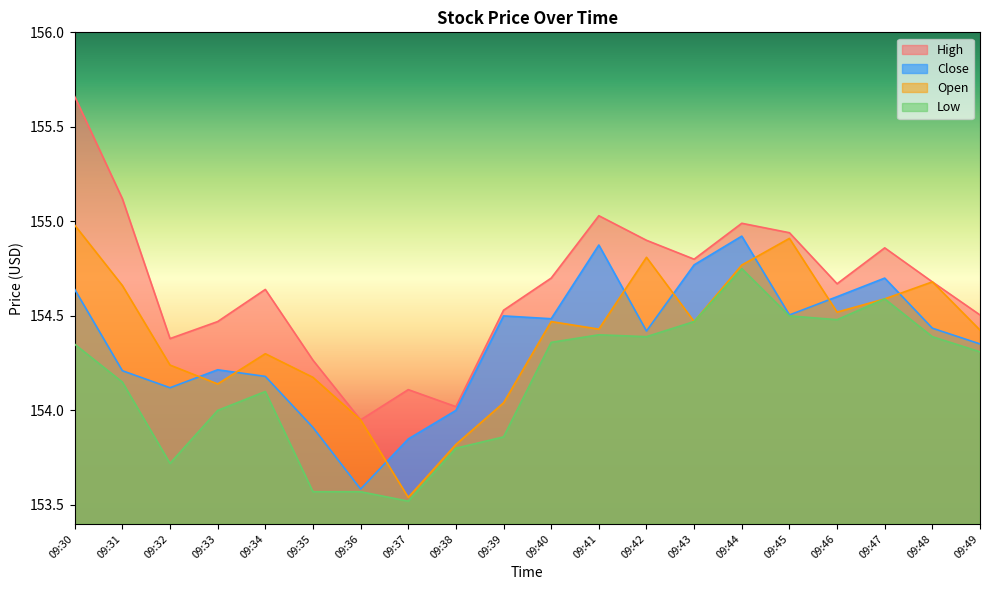

How many values in the High series are below 154?

1